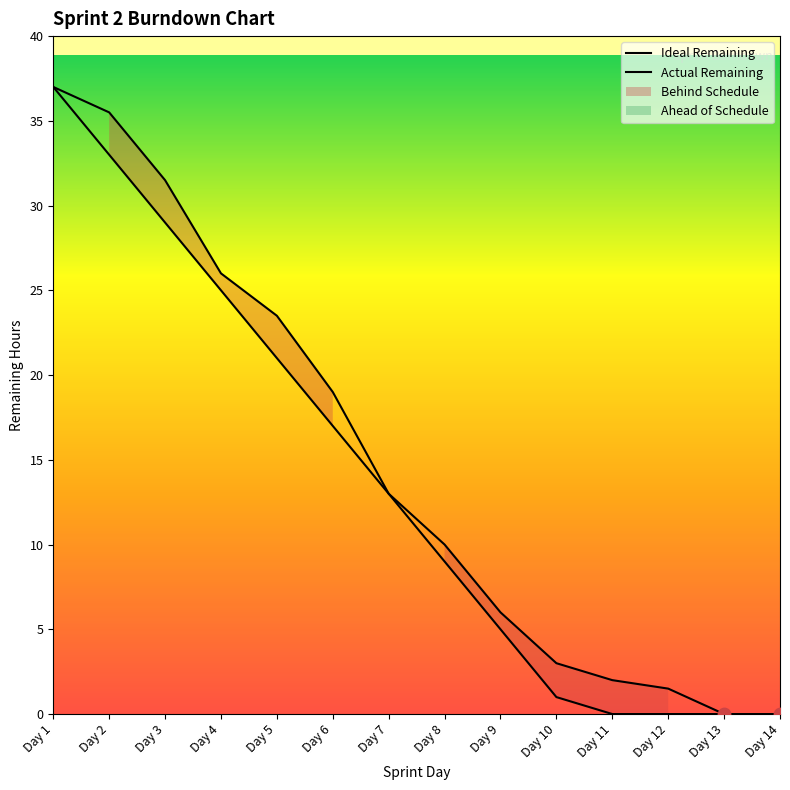

Which series reaches the maximum Y coordinate?

Ideal Remaining